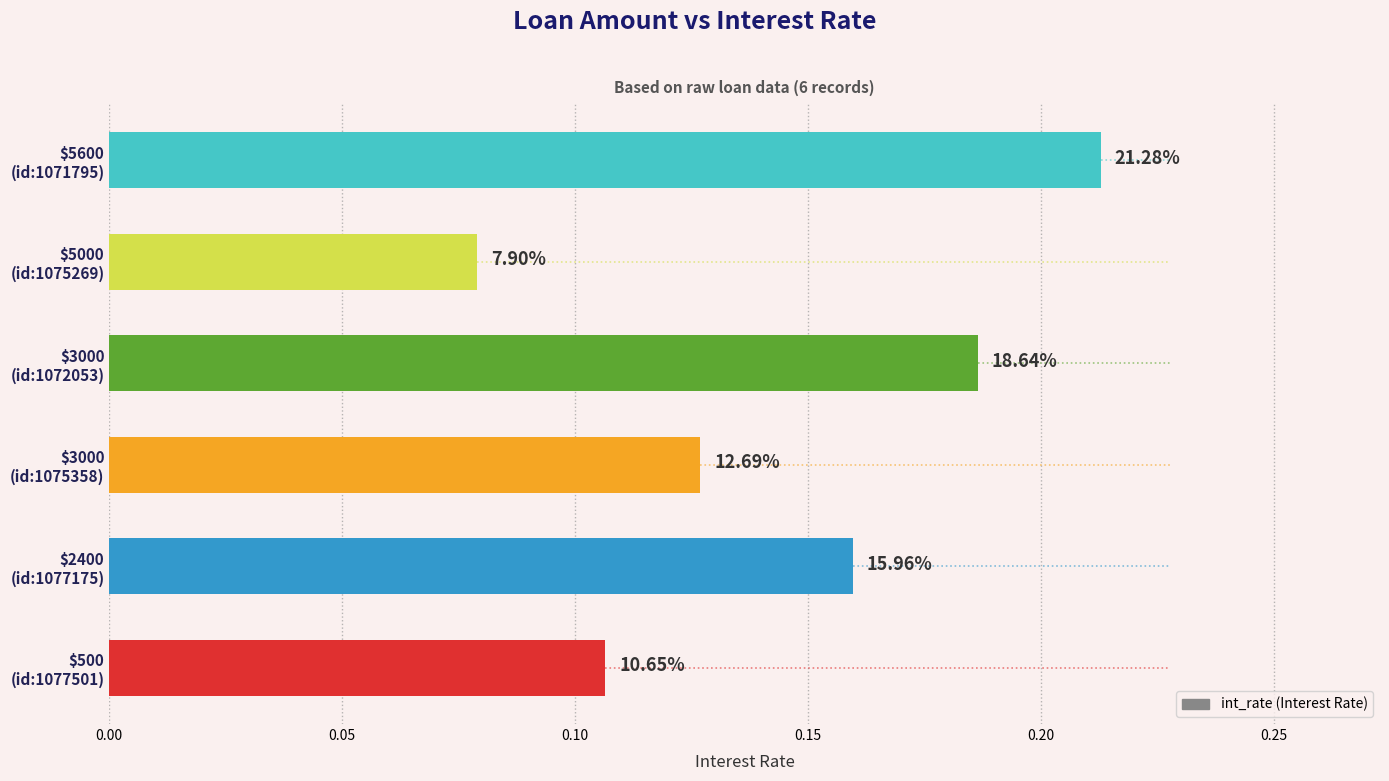

Are the bars horizontal?

Yes